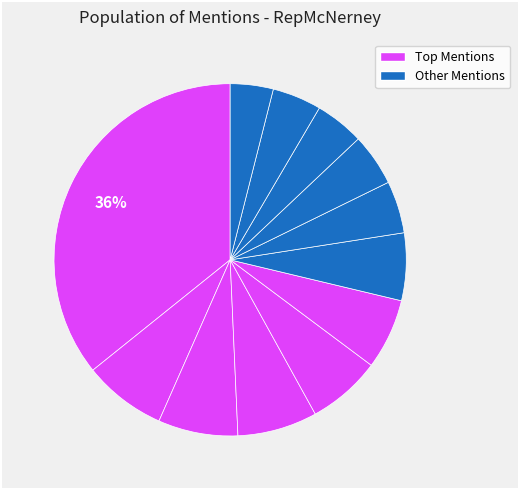

How many segments does this pie chart have?

12